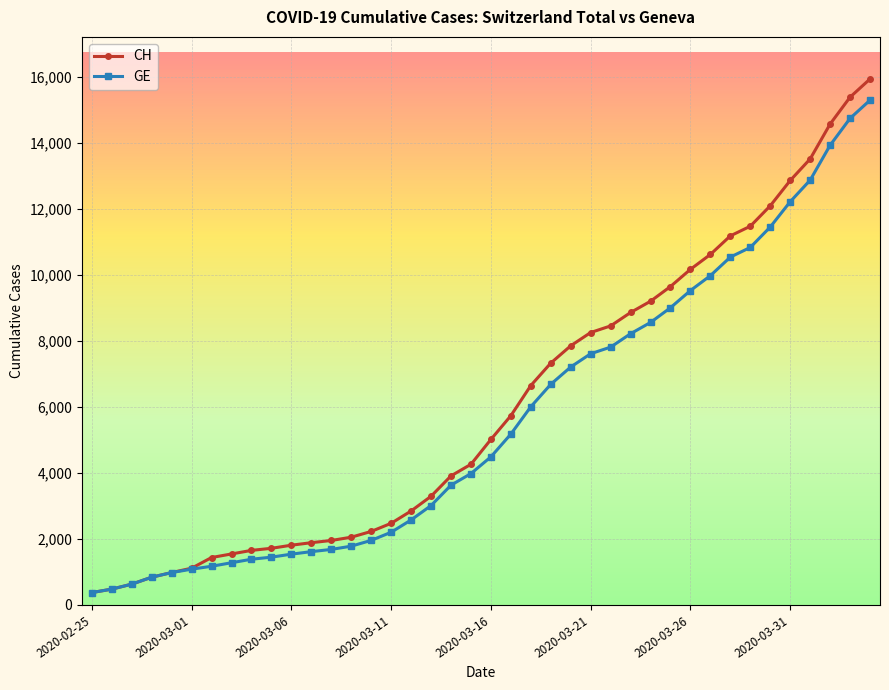

What is the highest value of the GE series?

15284